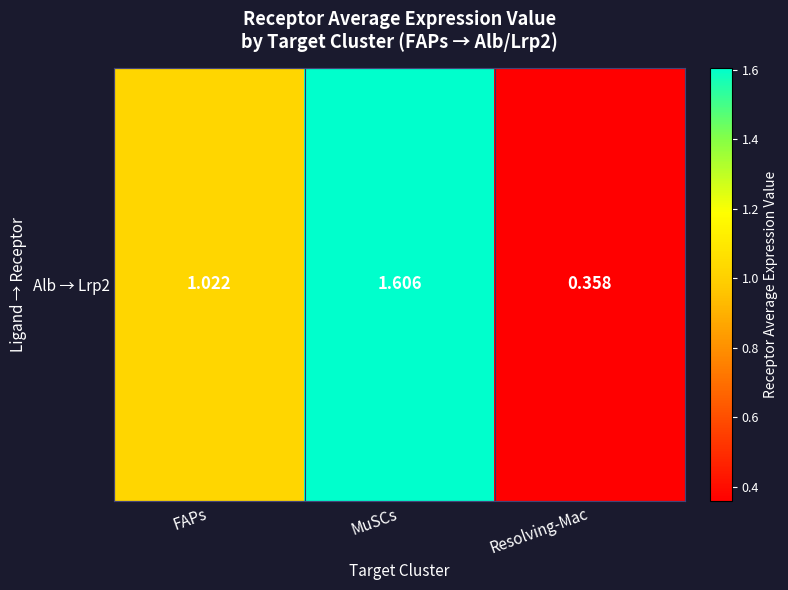

List the labels in order of value, largest first.

MuSCs, FAPs, Resolving-Mac